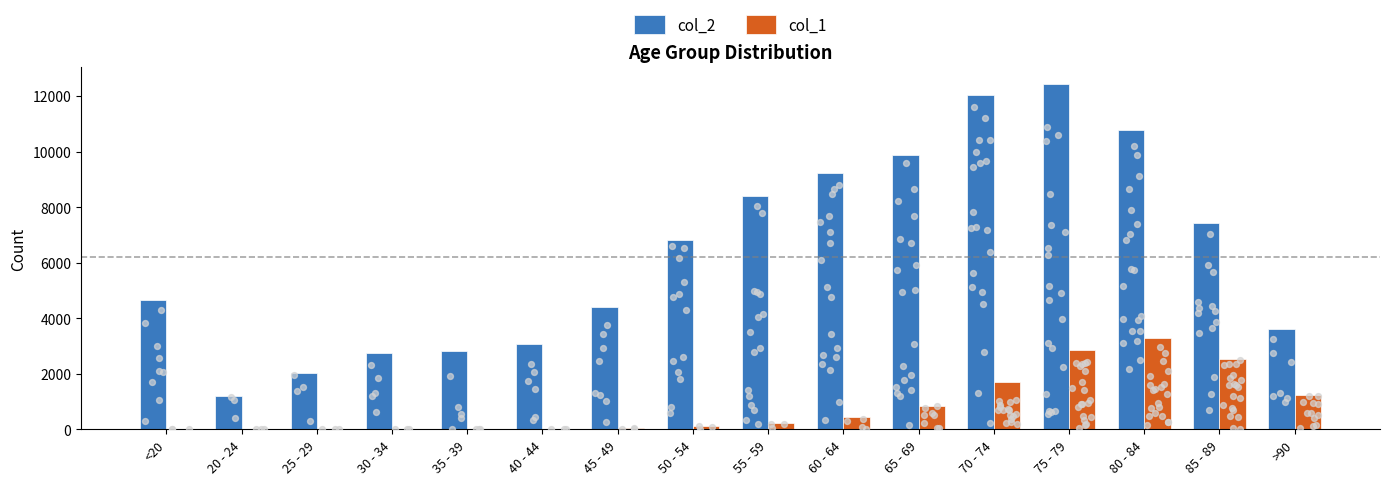

At which category is the sum across all series the highest?

75 - 79